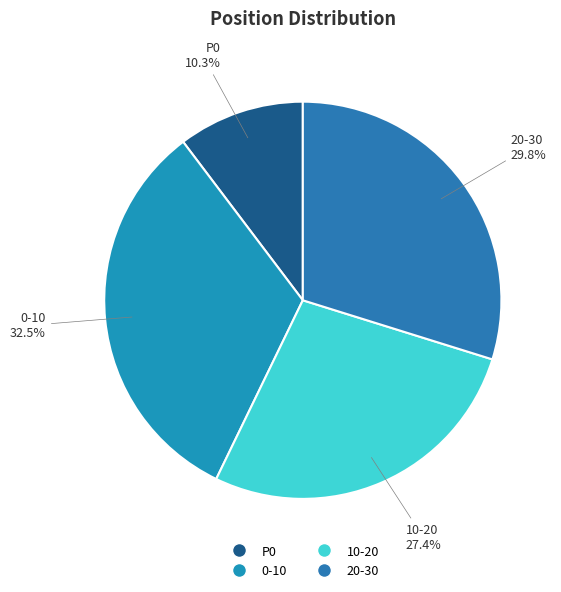

Combined, do 10-20 and P0 account for over 50%?

No